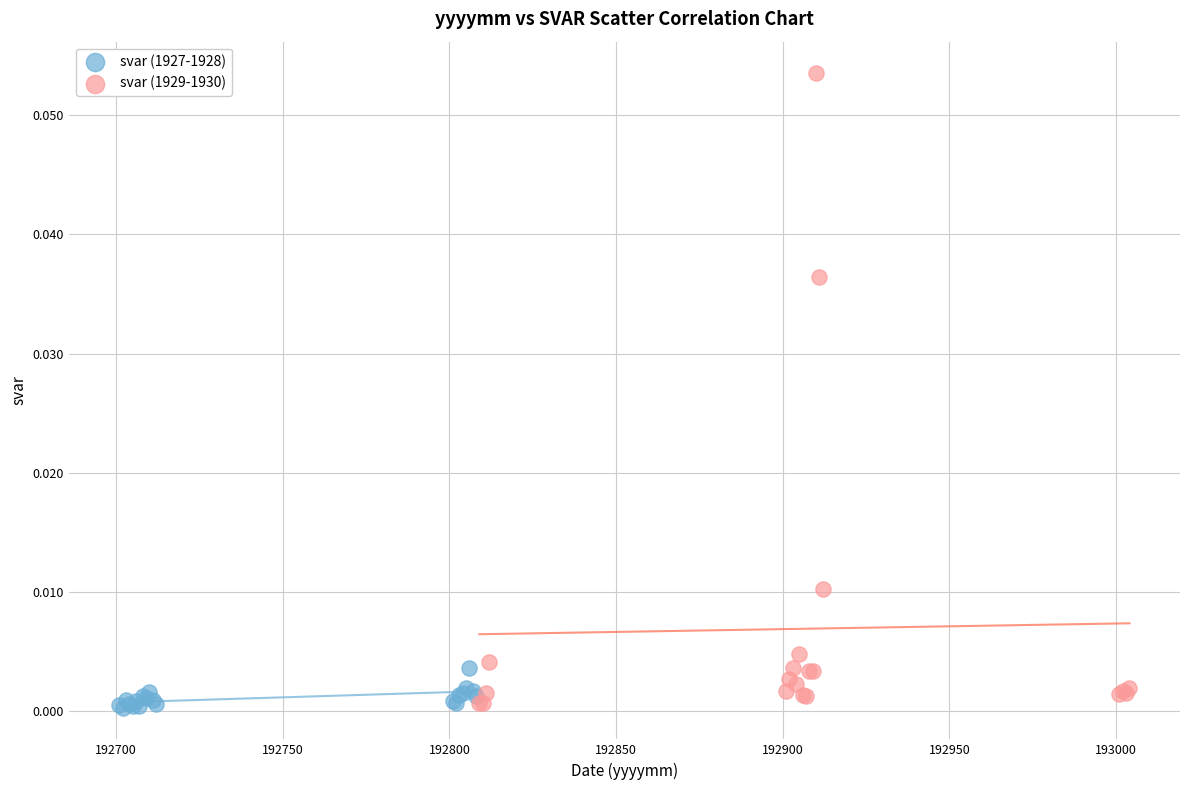

What are all the series names shown in the legend?

svar (1927-1928), svar (1929-1930)